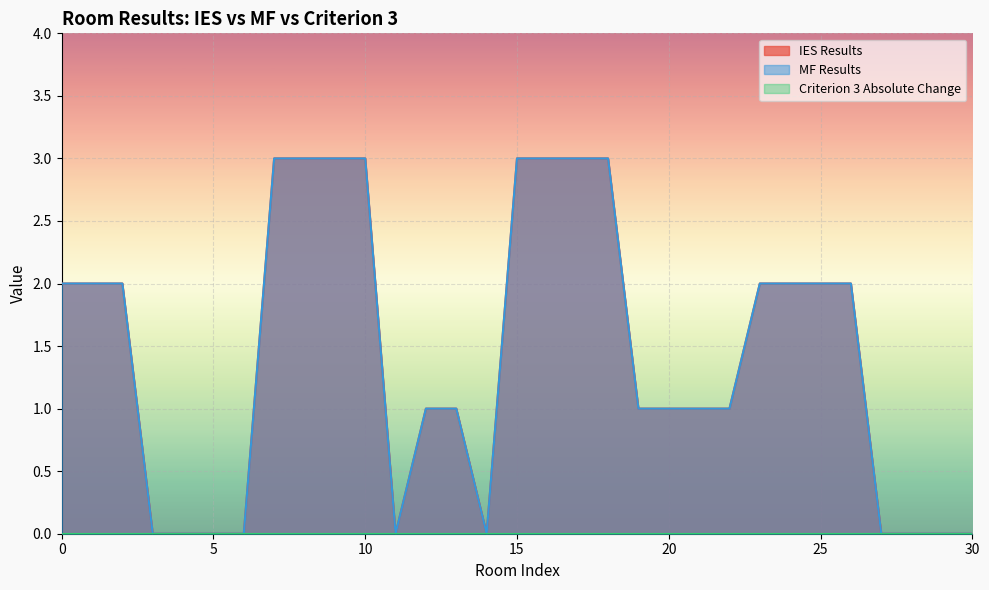

Between 4 and 20, which series saw the biggest shift?

IES Results